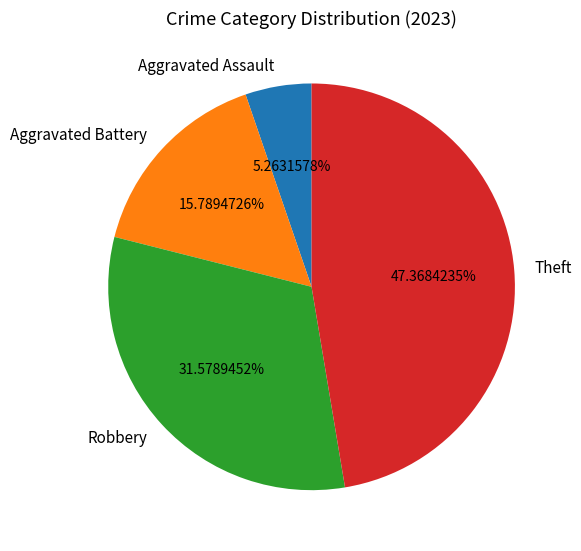

Which category has the biggest portion of the pie?

Theft